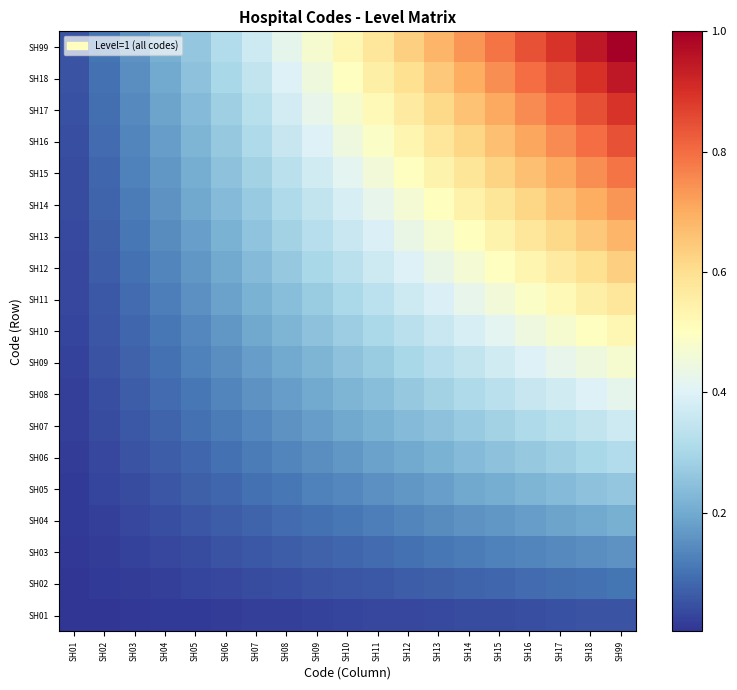

Reading right to left, what are all the values shown in this chart?

SH01: SH99=0.1	SH18=0.0	SH17=0.0	SH16=0.0	SH15=0.0	SH14=0.0	SH13=0.0	SH12=0.0	SH11=0.0	SH10=0.0	SH09=0.0	SH08=0.0	SH07=0.0	SH06=0.0	SH05=0.0	SH04=0.0	SH03=0.0	SH02=0.0	SH01=0.0
SH02: SH99=0.1	SH18=0.1	SH17=0.1	SH16=0.1	SH15=0.1	SH14=0.1	SH13=0.1	SH12=0.1	SH11=0.1	SH10=0.1	SH09=0.0	SH08=0.0	SH07=0.0	SH06=0.0	SH05=0.0	SH04=0.0	SH03=0.0	SH02=0.0	SH01=0.0
SH03: SH99=0.2	SH18=0.1	SH17=0.1	SH16=0.1	SH15=0.1	SH14=0.1	SH13=0.1	SH12=0.1	SH11=0.1	SH10=0.1	SH09=0.1	SH08=0.1	SH07=0.1	SH06=0.0	SH05=0.0	SH04=0.0	SH03=0.0	SH02=0.0	SH01=0.0
SH04: SH99=0.2	SH18=0.2	SH17=0.2	SH16=0.2	SH15=0.2	SH14=0.2	SH13=0.1	SH12=0.1	SH11=0.1	SH10=0.1	SH09=0.1	SH08=0.1	SH07=0.1	SH06=0.1	SH05=0.1	SH04=0.0	SH03=0.0	SH02=0.0	SH01=0.0
SH05: SH99=0.3	SH18=0.2	SH17=0.2	SH16=0.2	SH15=0.2	SH14=0.2	SH13=0.2	SH12=0.2	SH11=0.2	SH10=0.1	SH09=0.1	SH08=0.1	SH07=0.1	SH06=0.1	SH05=0.1	SH04=0.1	SH03=0.0	SH02=0.0	SH01=0.0
SH06: SH99=0.3	SH18=0.3	SH17=0.3	SH16=0.3	SH15=0.2	SH14=0.2	SH13=0.2	SH12=0.2	SH11=0.2	SH10=0.2	SH09=0.1	SH08=0.1	SH07=0.1	SH06=0.1	SH05=0.1	SH04=0.1	SH03=0.0	SH02=0.0	SH01=0.0
SH07: SH99=0.4	SH18=0.3	SH17=0.3	SH16=0.3	SH15=0.3	SH14=0.3	SH13=0.3	SH12=0.2	SH11=0.2	SH10=0.2	SH09=0.2	SH08=0.2	SH07=0.1	SH06=0.1	SH05=0.1	SH04=0.1	SH03=0.1	SH02=0.0	SH01=0.0
SH08: SH99=0.4	SH18=0.4	SH17=0.4	SH16=0.4	SH15=0.3	SH14=0.3	SH13=0.3	SH12=0.3	SH11=0.2	SH10=0.2	SH09=0.2	SH08=0.2	SH07=0.2	SH06=0.1	SH05=0.1	SH04=0.1	SH03=0.1	SH02=0.0	SH01=0.0
SH09: SH99=0.5	SH18=0.4	SH17=0.4	SH16=0.4	SH15=0.4	SH14=0.3	SH13=0.3	SH12=0.3	SH11=0.3	SH10=0.2	SH09=0.2	SH08=0.2	SH07=0.2	SH06=0.1	SH05=0.1	SH04=0.1	SH03=0.1	SH02=0.0	SH01=0.0
SH10: SH99=0.5	SH18=0.5	SH17=0.5	SH16=0.4	SH15=0.4	SH14=0.4	SH13=0.4	SH12=0.3	SH11=0.3	SH10=0.3	SH09=0.2	SH08=0.2	SH07=0.2	SH06=0.2	SH05=0.1	SH04=0.1	SH03=0.1	SH02=0.1	SH01=0.0
SH11: SH99=0.6	SH18=0.5	SH17=0.5	SH16=0.5	SH15=0.5	SH14=0.4	SH13=0.4	SH12=0.4	SH11=0.3	SH10=0.3	SH09=0.3	SH08=0.2	SH07=0.2	SH06=0.2	SH05=0.2	SH04=0.1	SH03=0.1	SH02=0.1	SH01=0.0
SH12: SH99=0.6	SH18=0.6	SH17=0.6	SH16=0.5	SH15=0.5	SH14=0.5	SH13=0.4	SH12=0.4	SH11=0.4	SH10=0.3	SH09=0.3	SH08=0.3	SH07=0.2	SH06=0.2	SH05=0.2	SH04=0.1	SH03=0.1	SH02=0.1	SH01=0.0
SH13: SH99=0.7	SH18=0.6	SH17=0.6	SH16=0.6	SH15=0.5	SH14=0.5	SH13=0.5	SH12=0.4	SH11=0.4	SH10=0.4	SH09=0.3	SH08=0.3	SH07=0.3	SH06=0.2	SH05=0.2	SH04=0.1	SH03=0.1	SH02=0.1	SH01=0.0
SH14: SH99=0.7	SH18=0.7	SH17=0.7	SH16=0.6	SH15=0.6	SH14=0.5	SH13=0.5	SH12=0.5	SH11=0.4	SH10=0.4	SH09=0.3	SH08=0.3	SH07=0.3	SH06=0.2	SH05=0.2	SH04=0.2	SH03=0.1	SH02=0.1	SH01=0.0
SH15: SH99=0.8	SH18=0.7	SH17=0.7	SH16=0.7	SH15=0.6	SH14=0.6	SH13=0.5	SH12=0.5	SH11=0.5	SH10=0.4	SH09=0.4	SH08=0.3	SH07=0.3	SH06=0.2	SH05=0.2	SH04=0.2	SH03=0.1	SH02=0.1	SH01=0.0
SH16: SH99=0.8	SH18=0.8	SH17=0.8	SH16=0.7	SH15=0.7	SH14=0.6	SH13=0.6	SH12=0.5	SH11=0.5	SH10=0.4	SH09=0.4	SH08=0.4	SH07=0.3	SH06=0.3	SH05=0.2	SH04=0.2	SH03=0.1	SH02=0.1	SH01=0.0
SH17: SH99=0.9	SH18=0.8	SH17=0.8	SH16=0.8	SH15=0.7	SH14=0.7	SH13=0.6	SH12=0.6	SH11=0.5	SH10=0.5	SH09=0.4	SH08=0.4	SH07=0.3	SH06=0.3	SH05=0.2	SH04=0.2	SH03=0.1	SH02=0.1	SH01=0.0
SH18: SH99=0.9	SH18=0.9	SH17=0.8	SH16=0.8	SH15=0.7	SH14=0.7	SH13=0.6	SH12=0.6	SH11=0.5	SH10=0.5	SH09=0.4	SH08=0.4	SH07=0.3	SH06=0.3	SH05=0.2	SH04=0.2	SH03=0.1	SH02=0.1	SH01=0.0
SH99: SH99=1.0	SH18=0.9	SH17=0.9	SH16=0.8	SH15=0.8	SH14=0.7	SH13=0.7	SH12=0.6	SH11=0.6	SH10=0.5	SH09=0.5	SH08=0.4	SH07=0.4	SH06=0.3	SH05=0.3	SH04=0.2	SH03=0.2	SH02=0.1	SH01=0.1